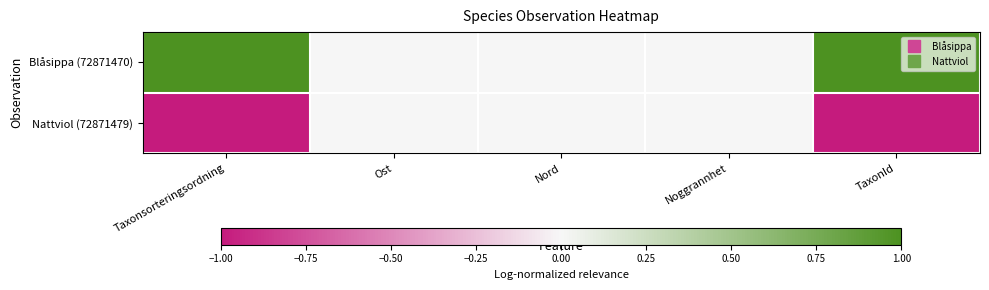

List the series in order of their peak value, lowest first.

Nattviol (72871479), Blåsippa (72871470)